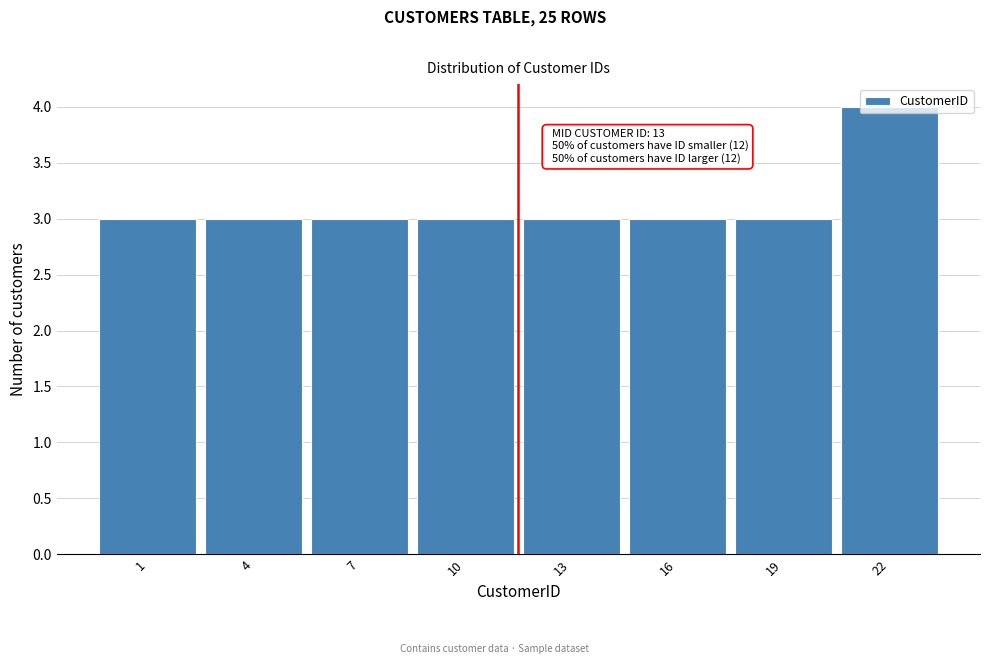

Is it true that the value at 22 is 2?

False